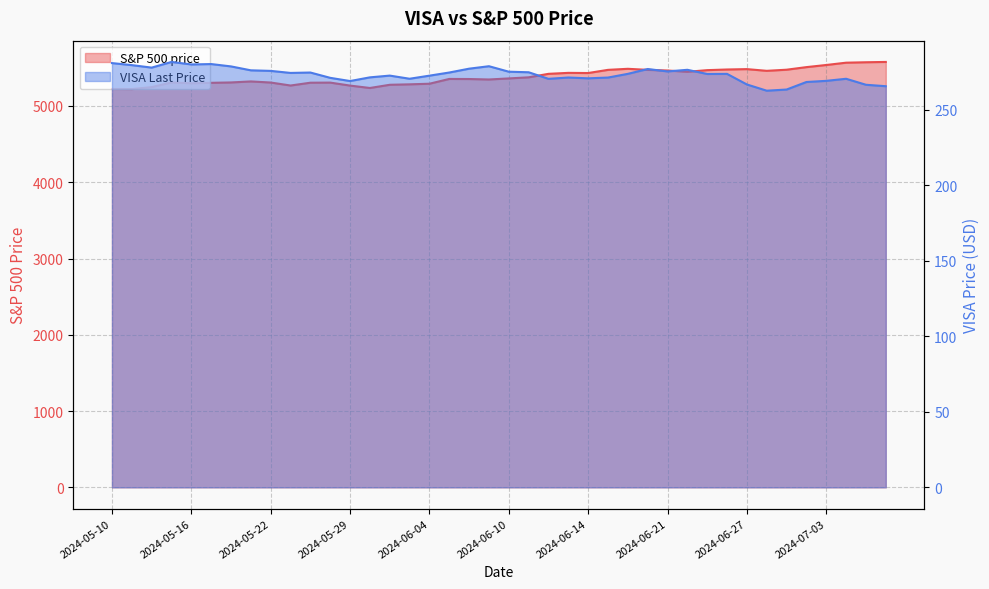

Reading left to right, extract all data points from this chart.

S&P 500 price: 5222.7	5221.4	5246.7	5308.1	5297.1	5303.3	5308.1	5321.4	5307.0	5267.8	5304.7	5306.0	5266.9	5235.5	5277.5	5283.4	5291.3	5354.0	5353.0	5347.0	5360.8	5375.3	5421.0	5433.7	5431.6	5473.2	5487.0	5473.2	5464.6	5447.9	5469.3	5477.9	5482.9	5460.5	5475.1	5509.0	5537.0	5567.2	5572.9	5577.0
VISA Last Price: 280.7	279.4	277.7	281.5	279.8	280.1	278.5	275.9	275.6	274.2	274.5	271.0	268.9	271.3	272.5	270.4	272.4	274.5	277.0	278.7	275.0	274.7	270.3	271.2	270.7	271.2	273.6	276.8	275.2	276.3	273.5	273.6	266.6	262.5	263.2	268.2	269.0	270.4	266.4	265.4